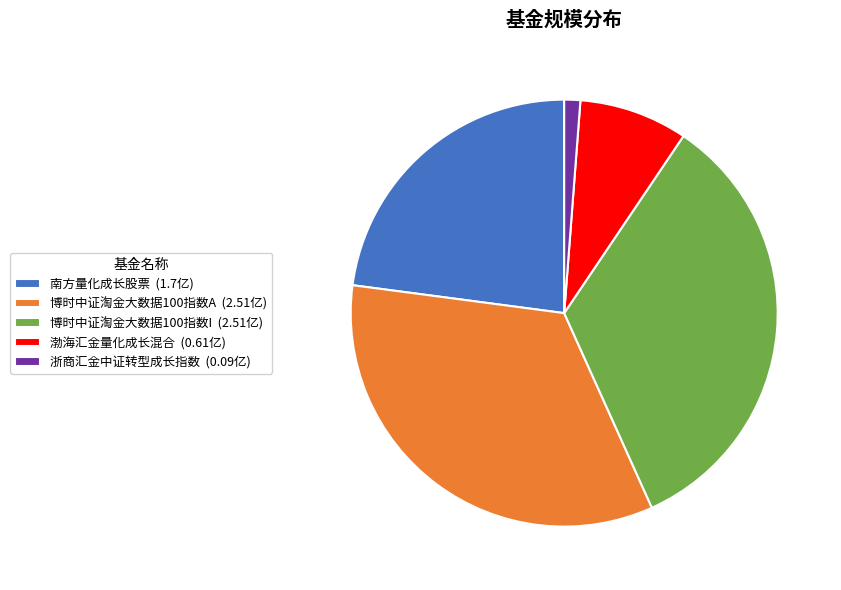

How many slices are in this pie chart?

5